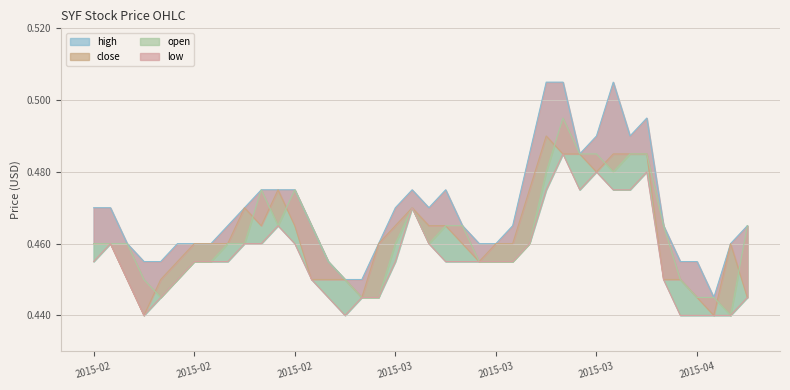

The low series shows 0.5 at 2015-02-16. True or false?

True